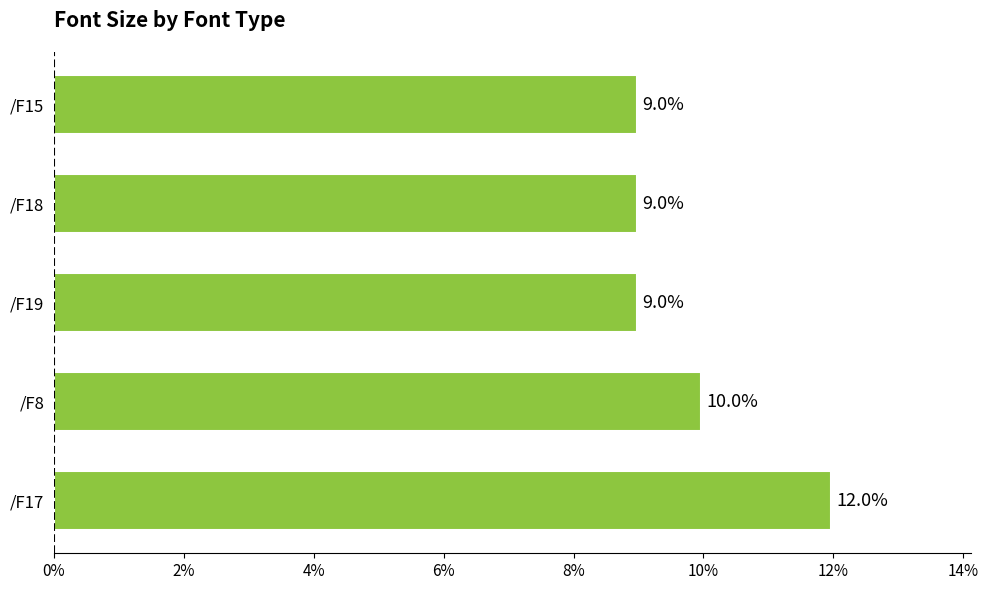

True or false: the data shows 4.3 at /F19.

False